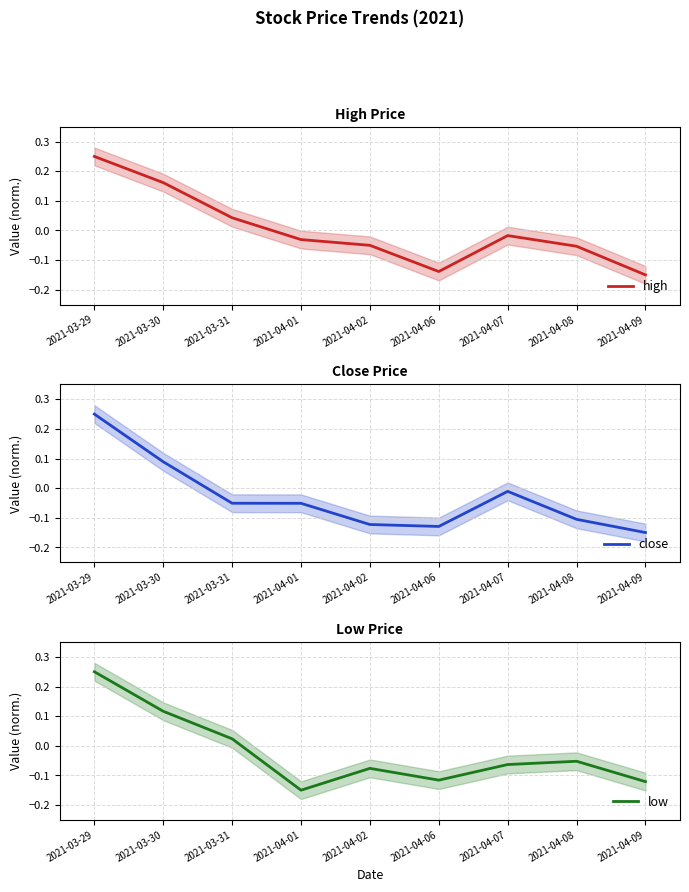

What position from the right is 2021-04-08?

2